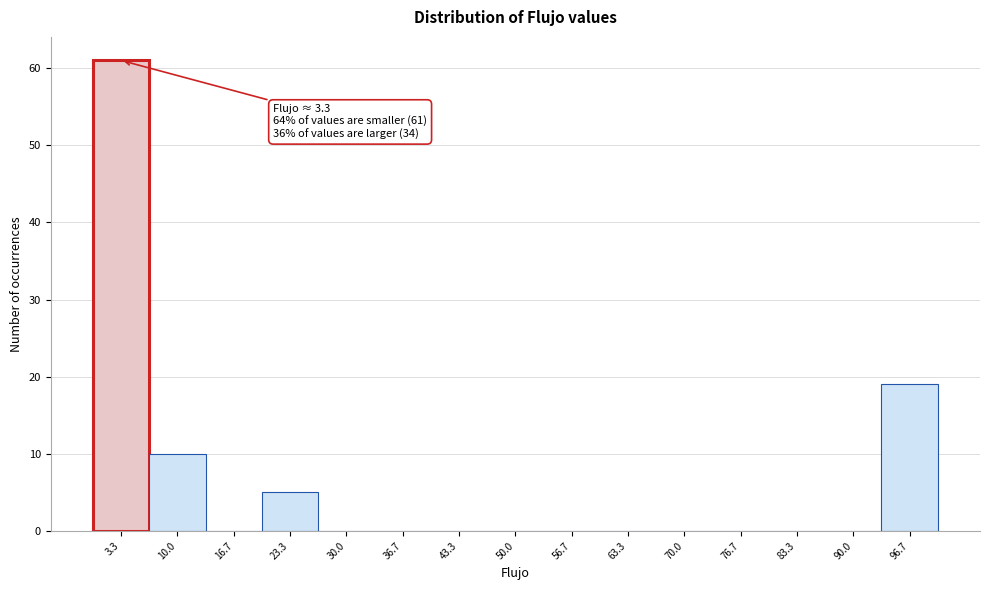

Which range on the x-axis has the tallest bar?

0 to 7